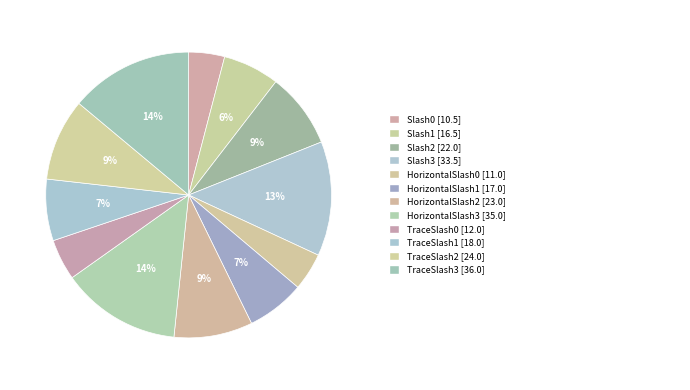

Count the number of slices in the pie.

12